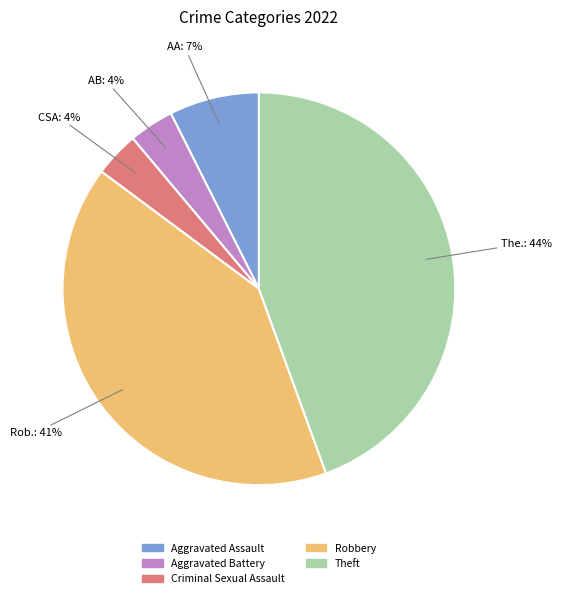

True or false: Criminal Sexual Assault accounts for 4% of the total.

True